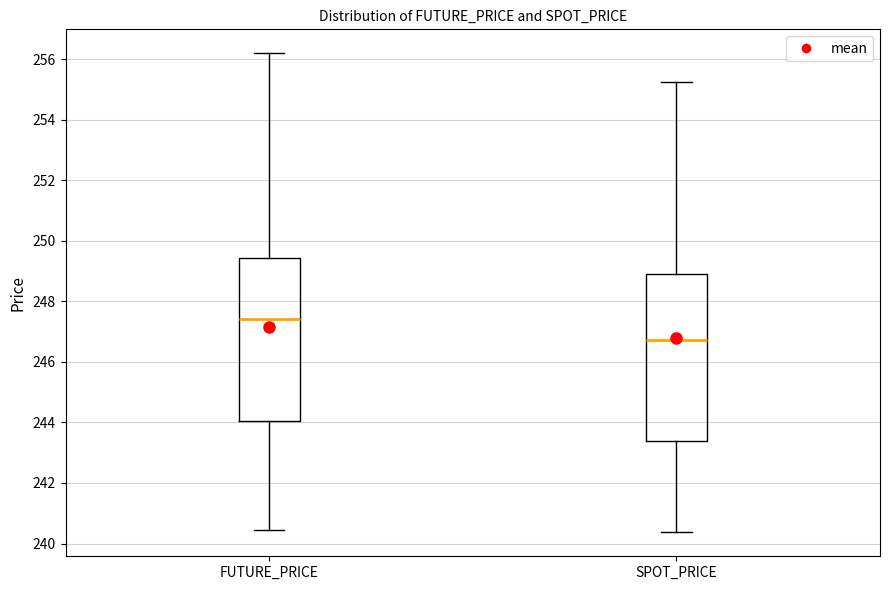

Reading left to right, read every box against the y-axis: the position of its median line, the range the box covers, and the ends of its whiskers. The values are not printed on the chart, so give them approximately, as read against the axis.

FUTURE_PRICE: median 247.4, box 244.0 to 249.4, whiskers 240.4 to 256.2
SPOT_PRICE: median 246.8, box 243.4 to 248.8, whiskers 240.4 to 255.2